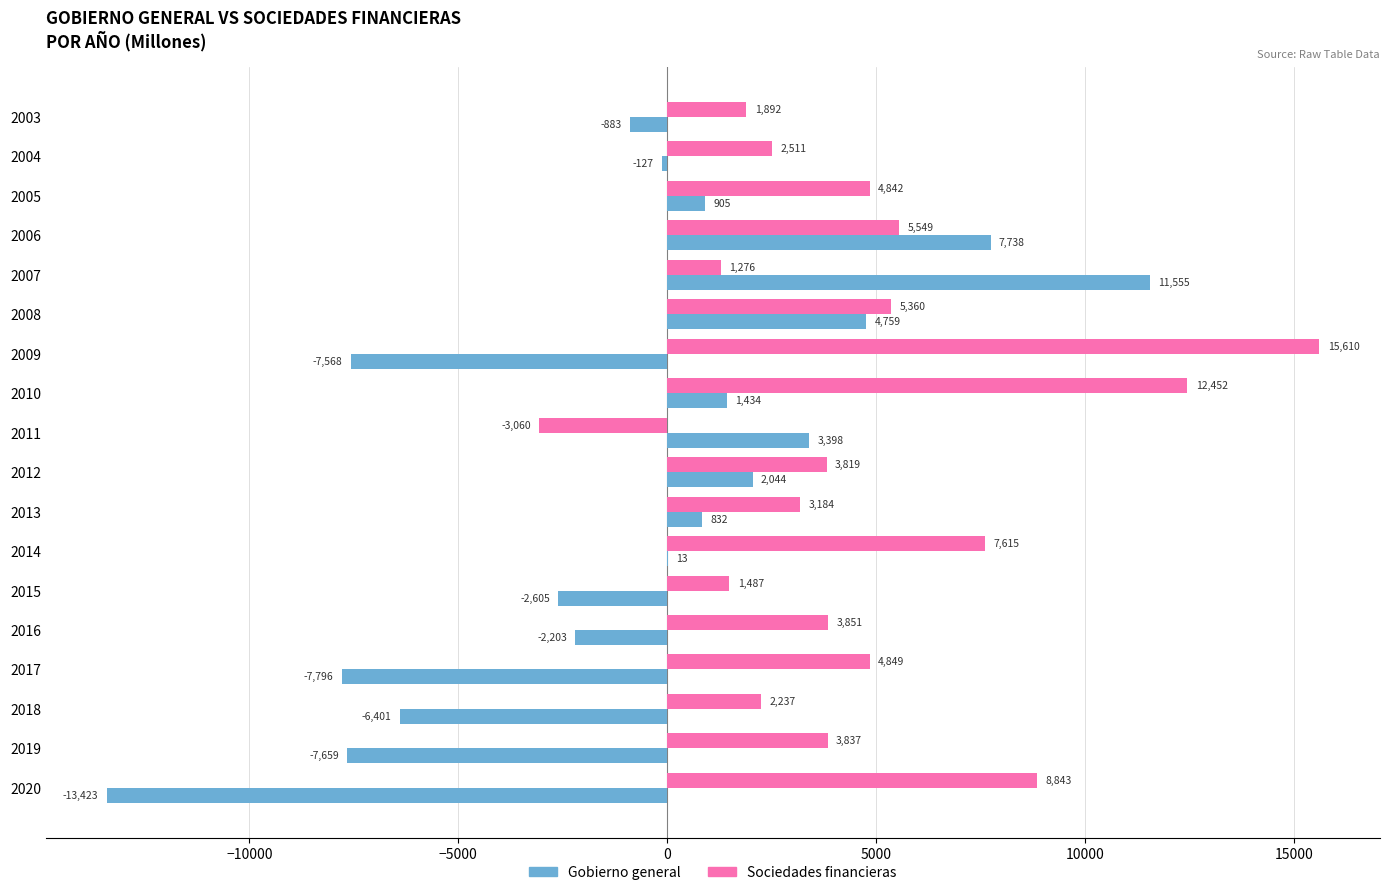

Between 2008 and 2017, which series saw the biggest shift?

Gobierno general